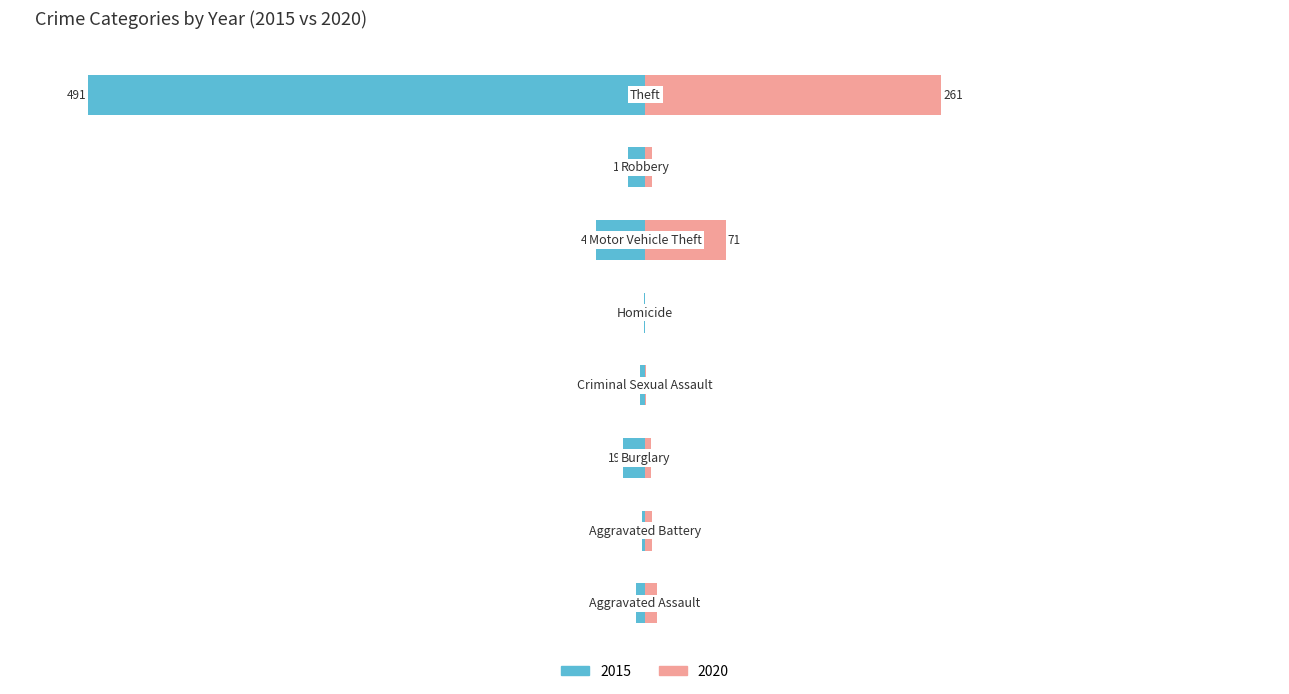

Where does the 2015 series first go above -8?

Aggravated Battery